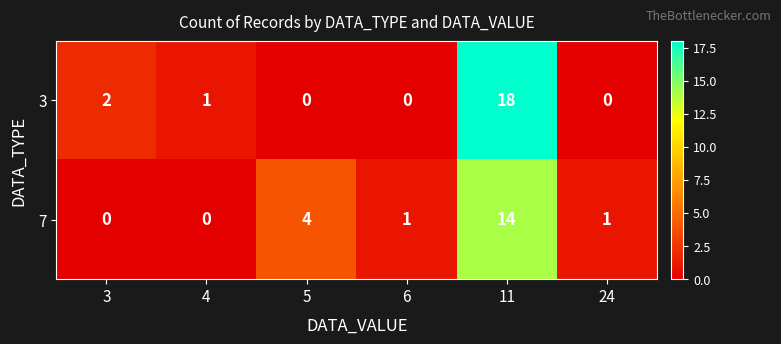

Is the value of 3 at 6 greater than the value of 7 at 24?

No